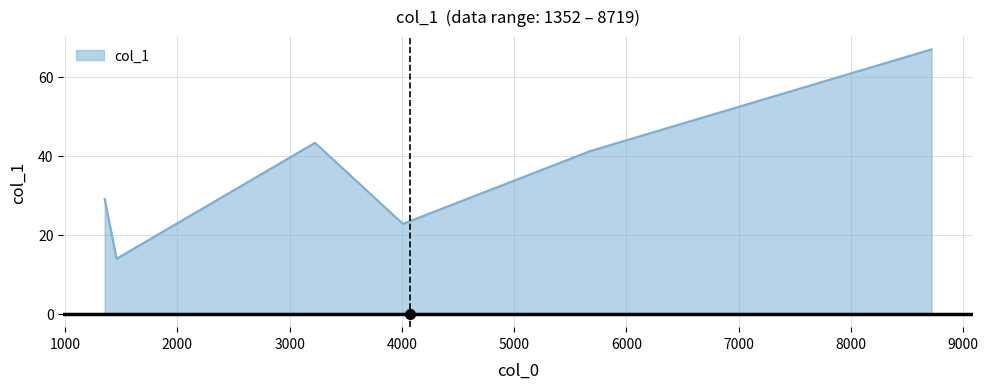

How many interior local peaks (higher than both neighbors) does the data have?

1